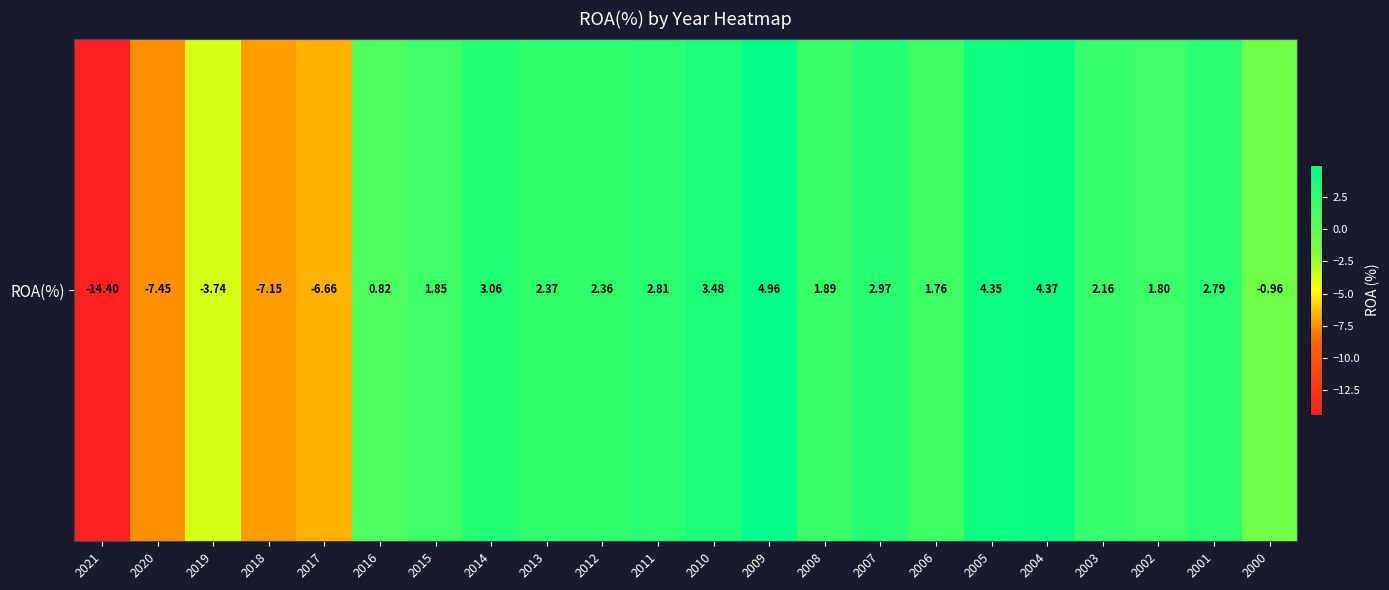

What is the minimum value shown in the chart?

-14.4